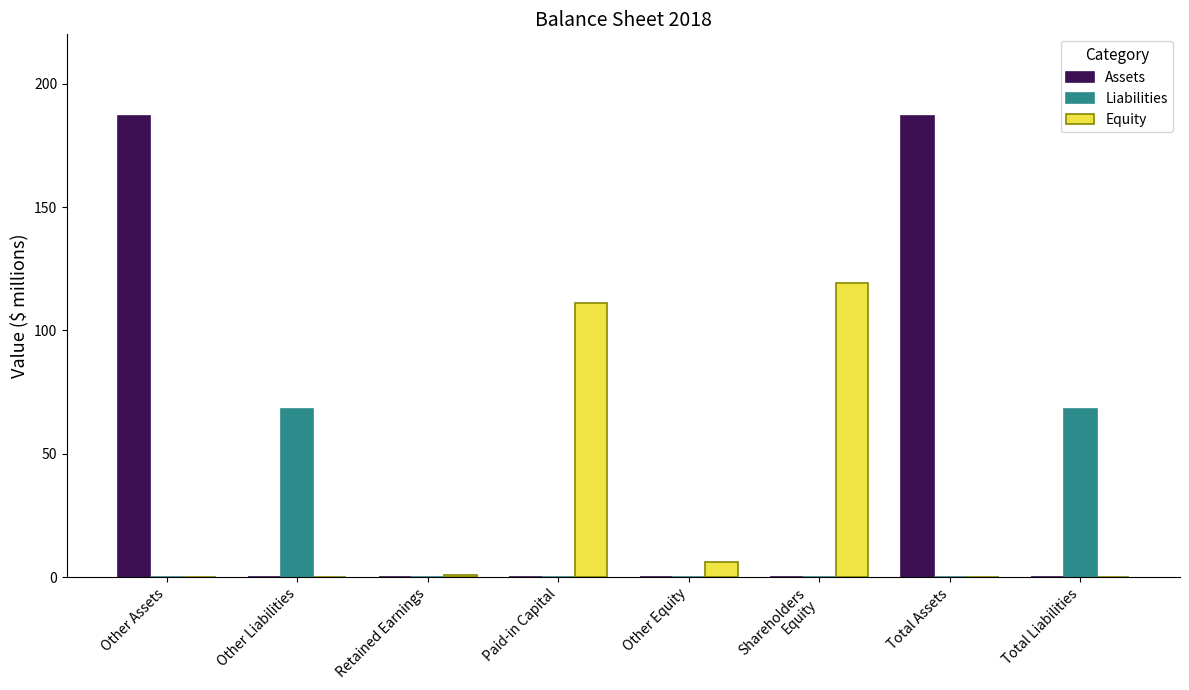

Is the value of Assets at Other Liabilities greater than the value of Liabilities at Other Liabilities?

No